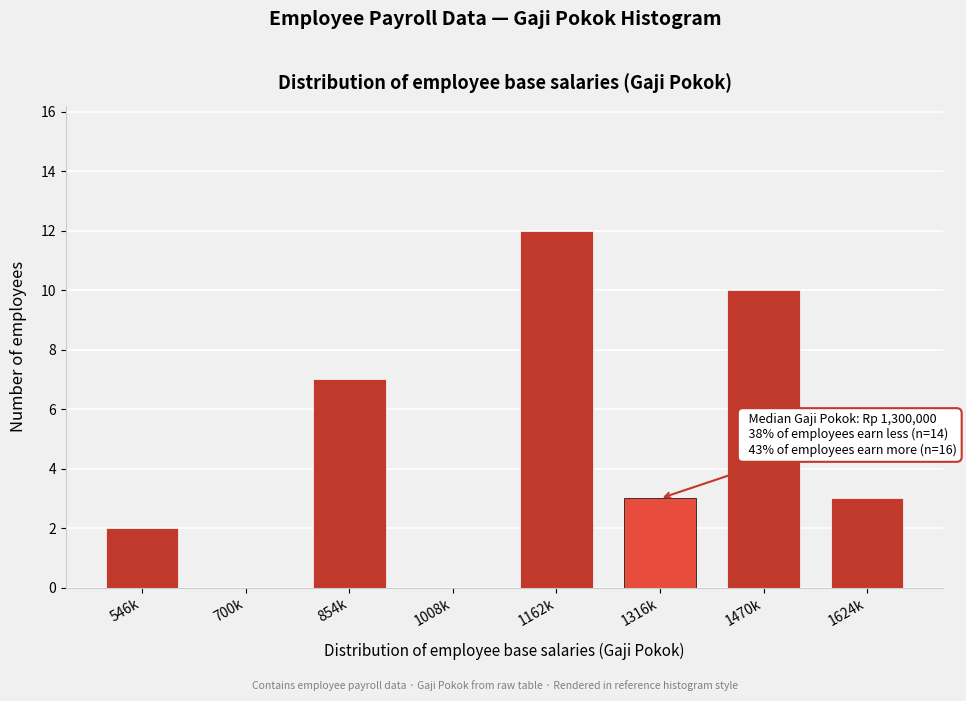

Reading left to right, list all the values displayed in this chart.

546k=2	700k=0	854k=7	1008k=0	1162k=12	1316k=3	1470k=10	1624k=3